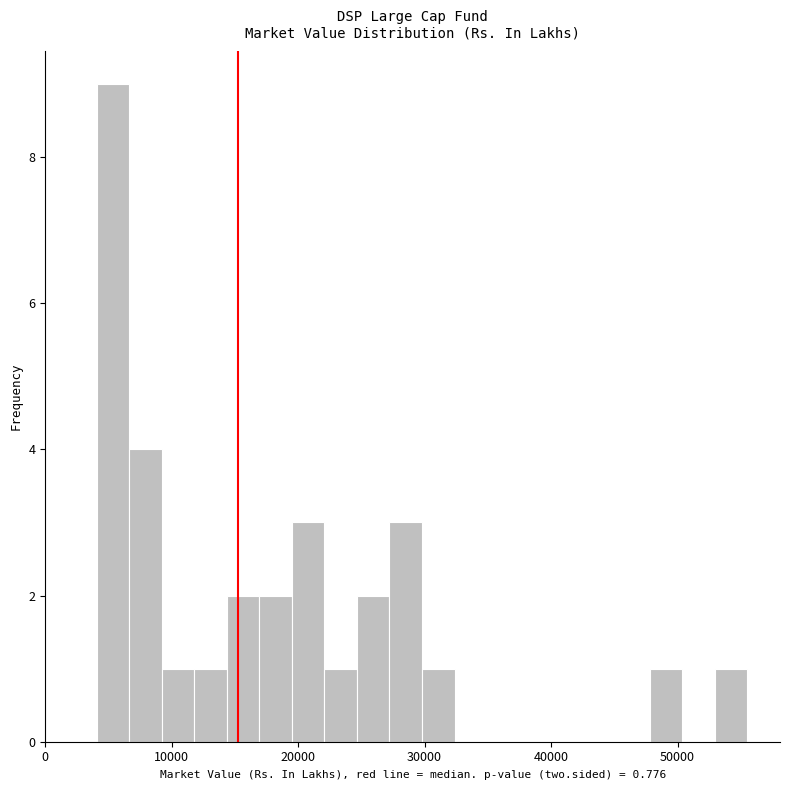

Around what value on the x-axis is the tallest bar? Give the approximate position of its centre, as read against the axis.

5000